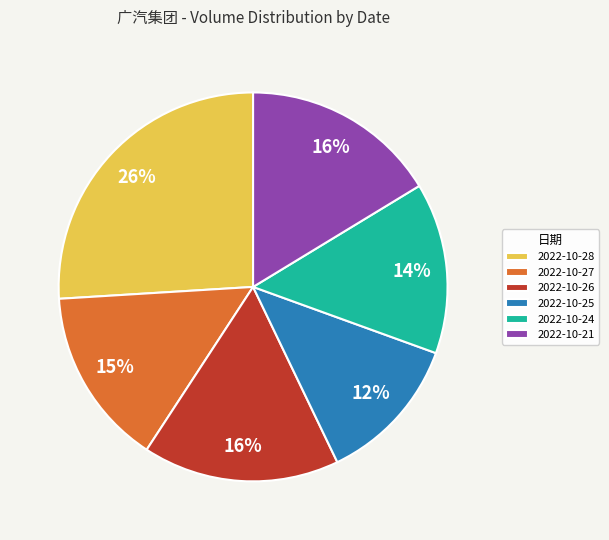

How many segments does this pie chart have?

6